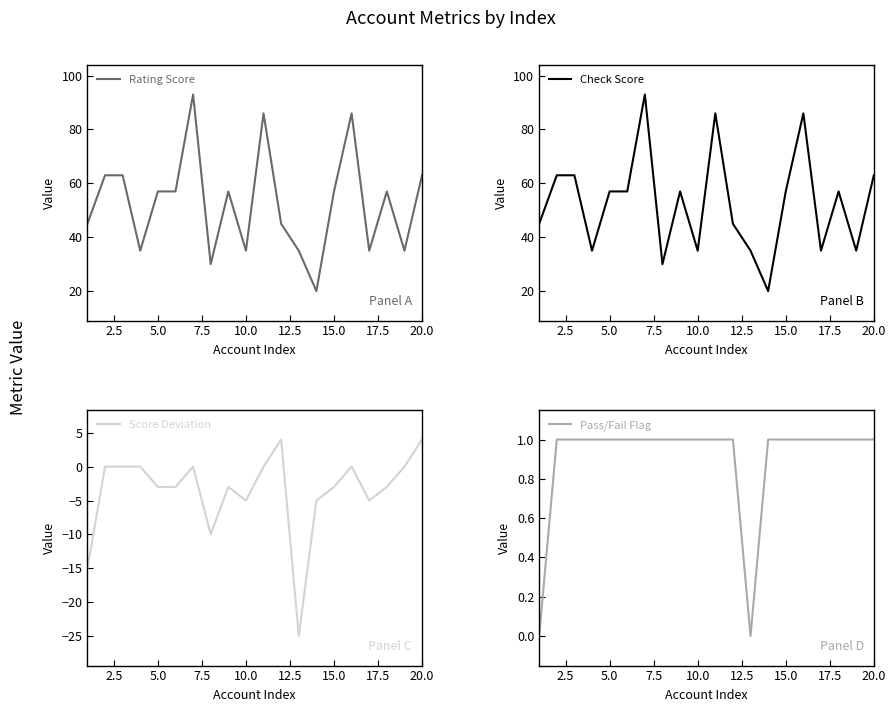

The value of Rating Score at 20.0 is 111. True or false?

False